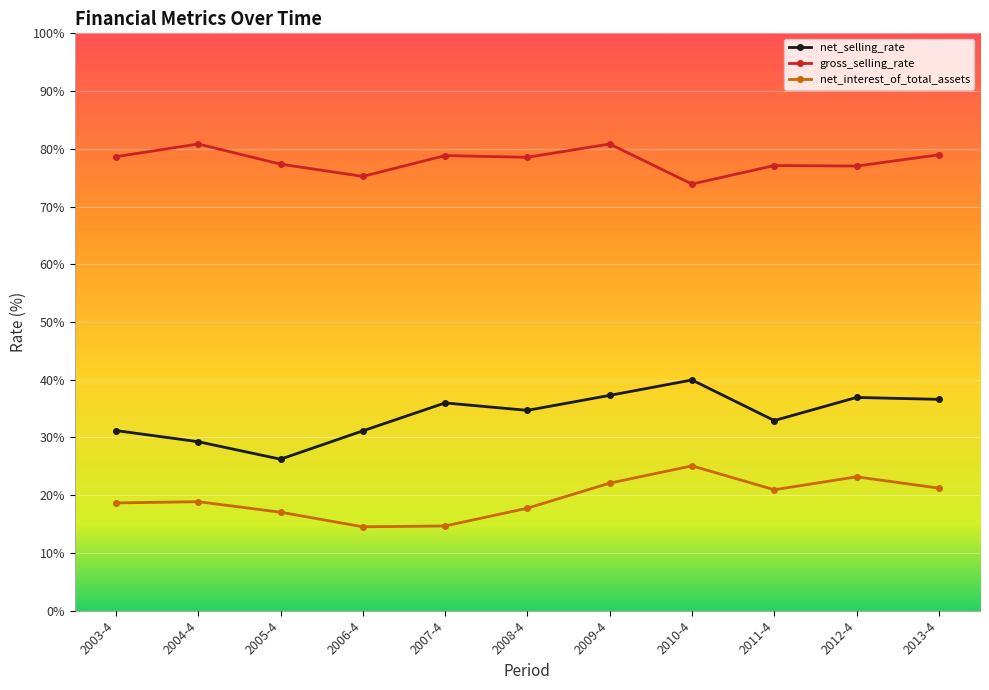

What is the sum of all gross_selling_rate values?

857.2